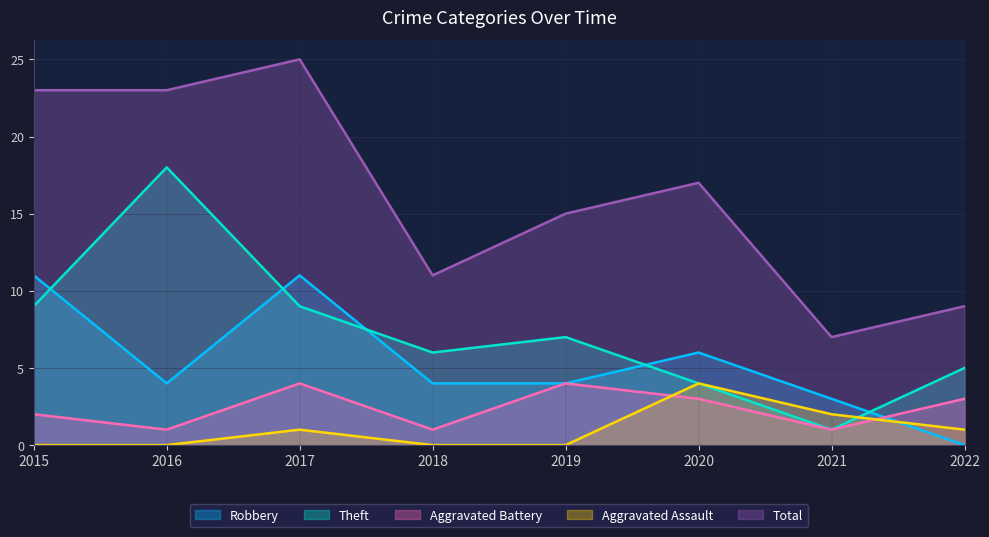

What are all the series names shown in the legend?

Robbery, Theft, Aggravated Battery, Aggravated Assault, Total